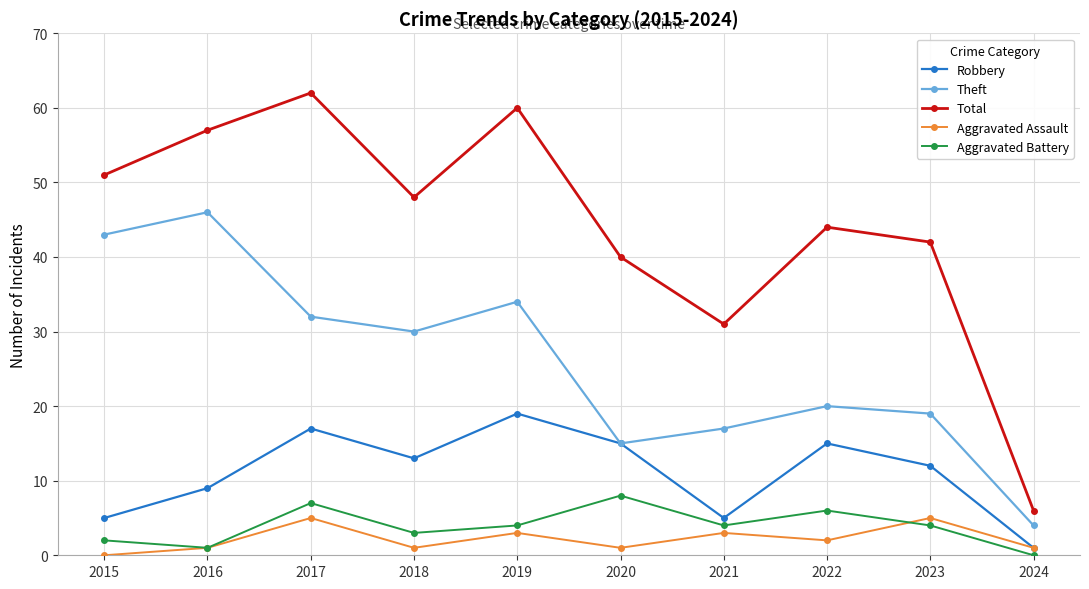

How many interior local peaks does the Aggravated Assault series have?

4